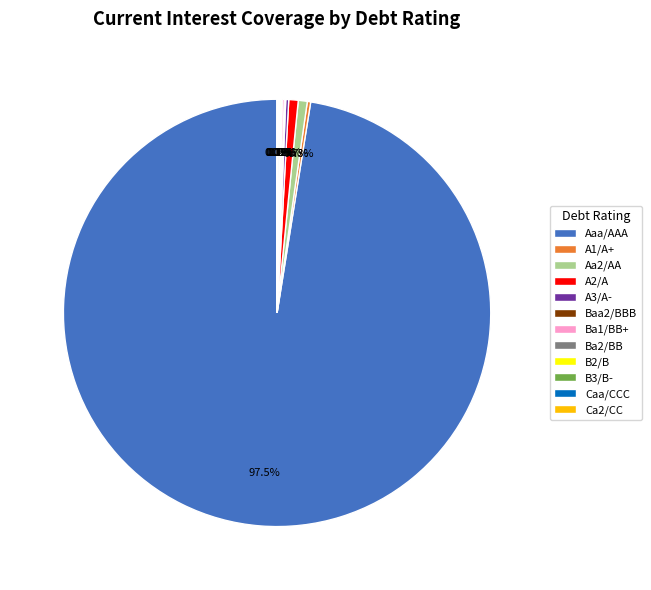

What is the largest slice in the pie chart?

Aaa/AAA